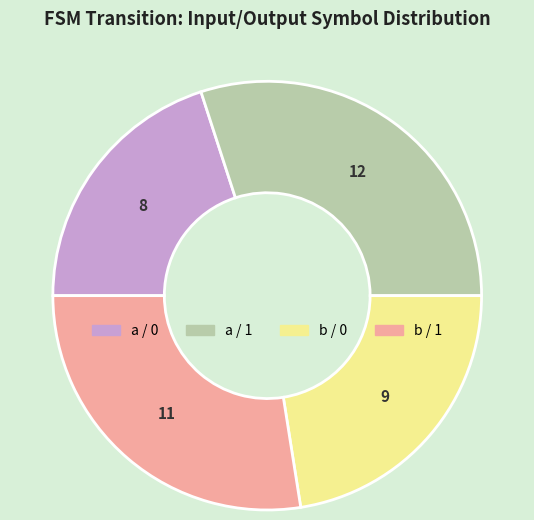

Is there a majority slice in this chart?

No